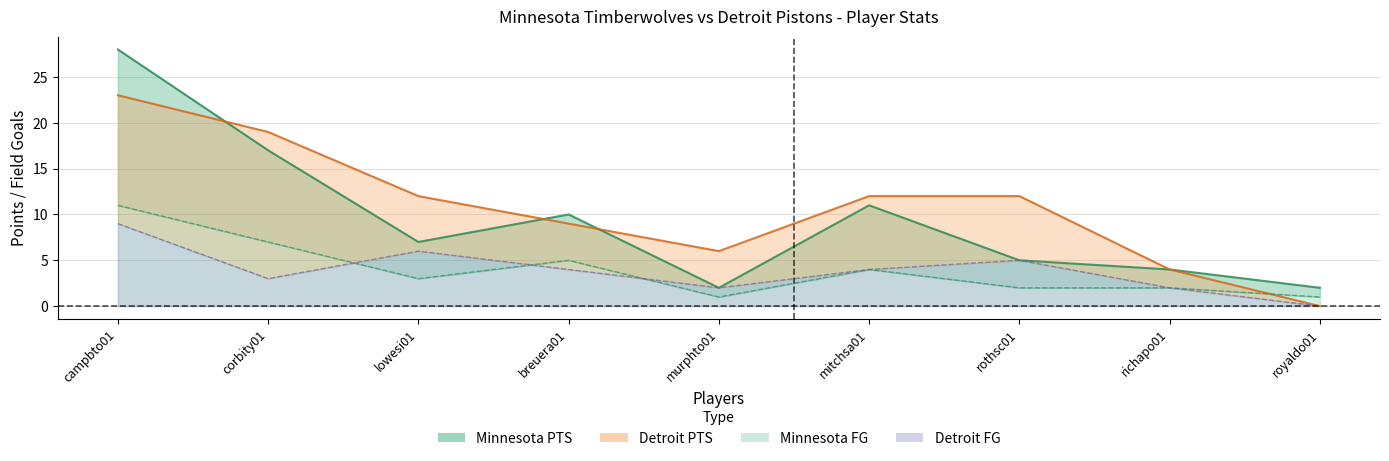

How many lines are shown in the chart?

4